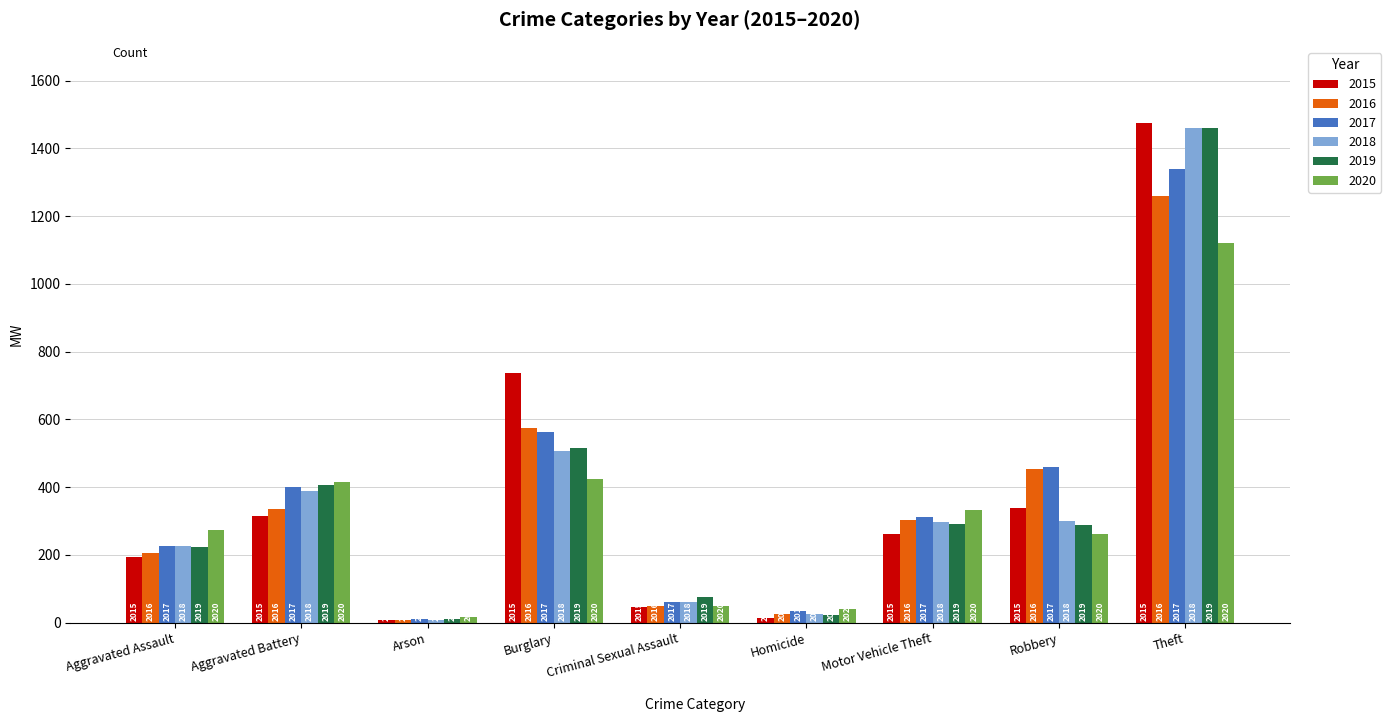

How many groups of bars are there?

9